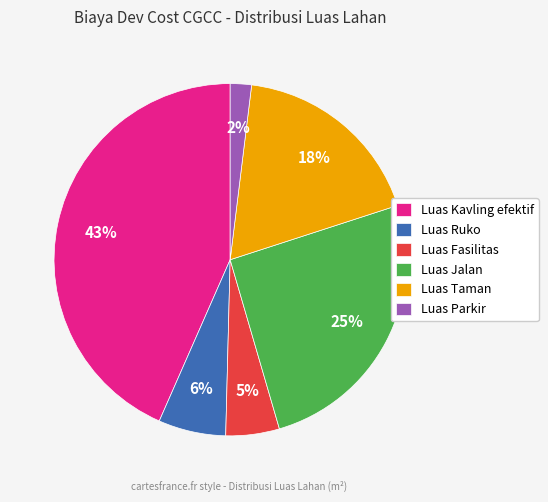

To the nearest percent, what is the average slice percentage?

17%